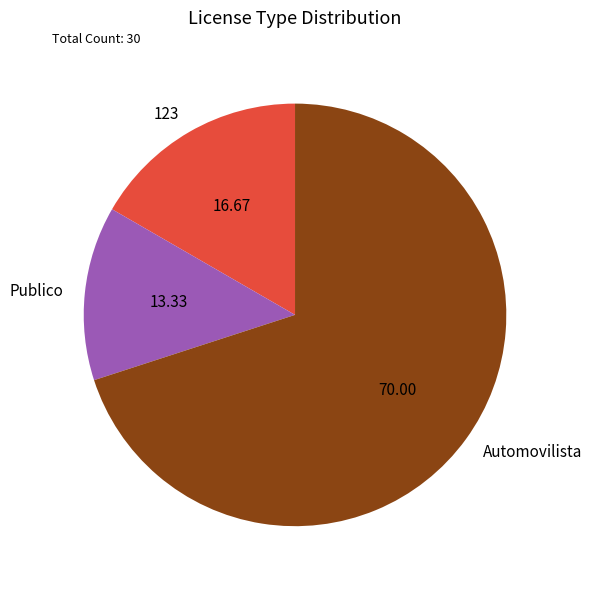

Rank the categories by value from lowest to highest.

Publico, 123, Automovilista